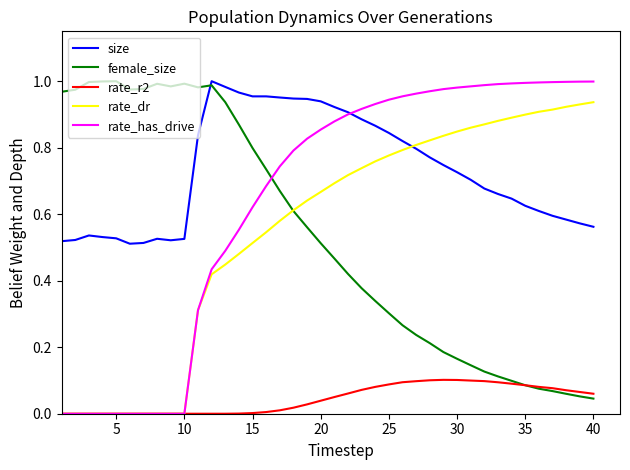

Which series has the largest total across all categories?

size